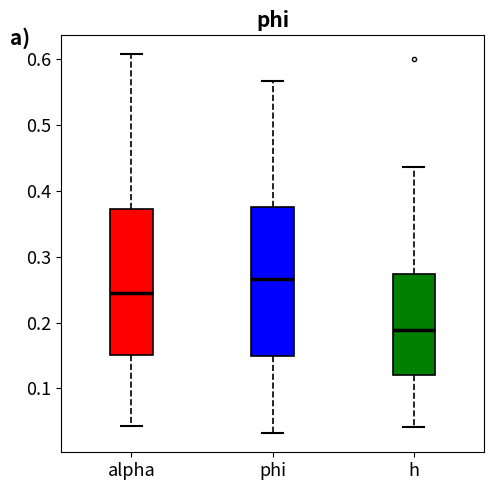

Where does the median line of the box for h sit on the y-axis? The values are not printed on the chart, so give them approximately, as read against the axis.

0.19